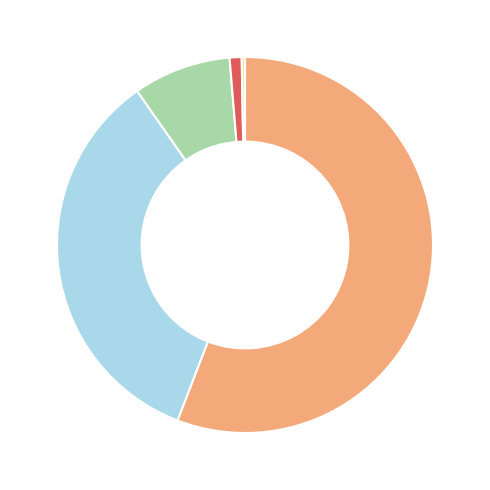

Is there a majority slice in this chart?

Yes